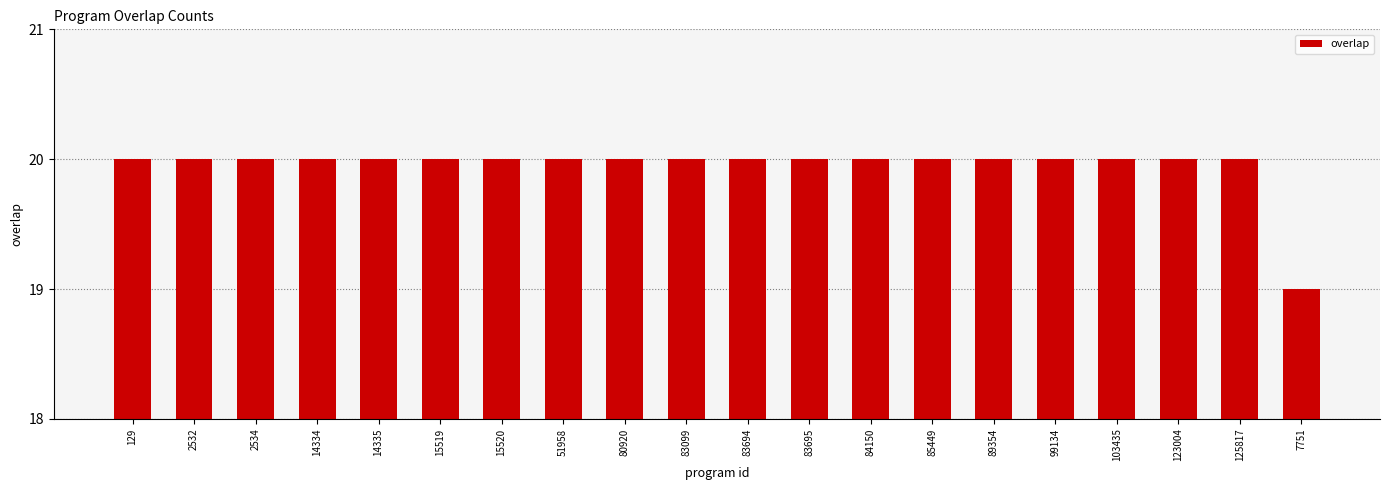

Reading left to right, transcribe all the data shown in this chart.

129=20	2532=20	2534=20	14334=20	14335=20	15519=20	15520=20	51958=20	80920=20	83099=20	83694=20	83695=20	84150=20	85449=20	89354=20	99134=20	103435=20	123004=20	125817=20	7751=19